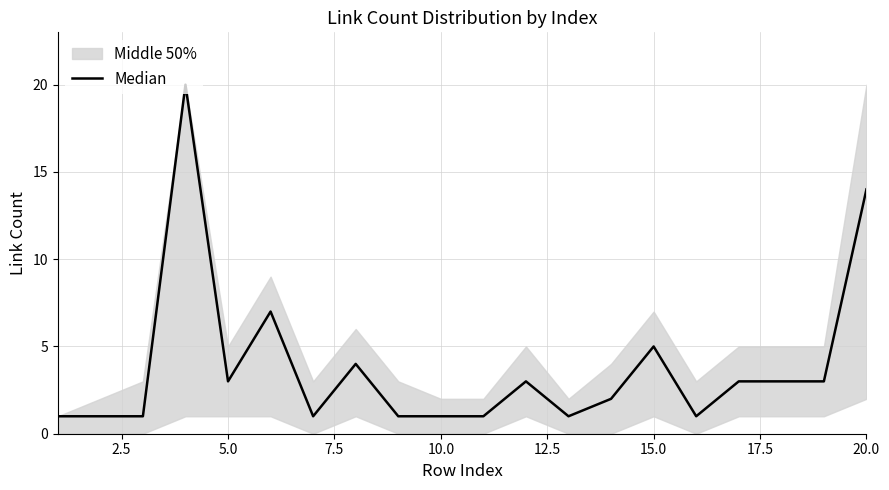

What is the value of the 16th point from the left?

1